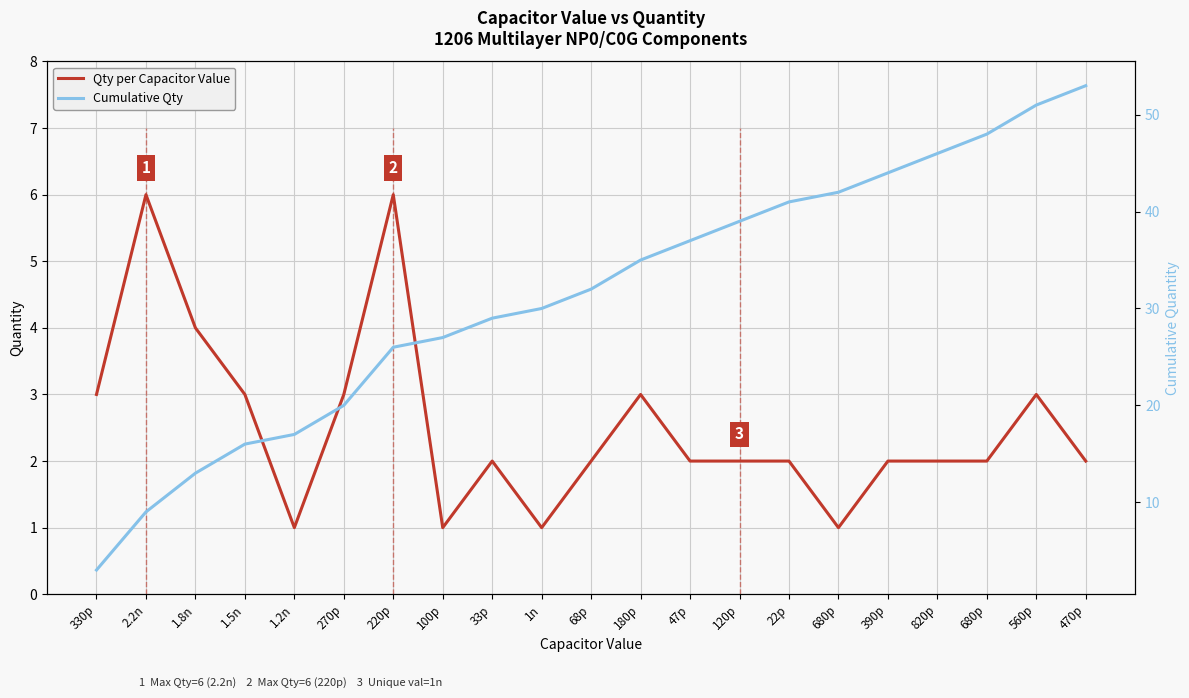

Which category has the highest value in the Cumulative Qty series?

470p